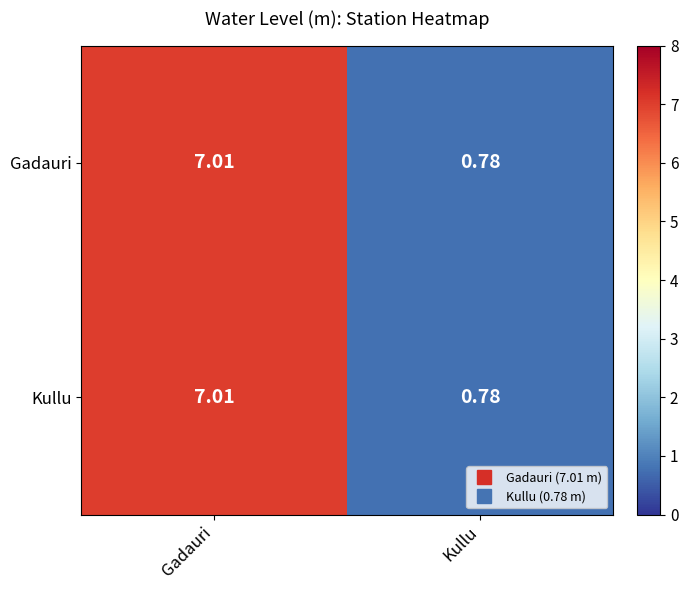

At which category is the sum across all series the highest?

Gadauri